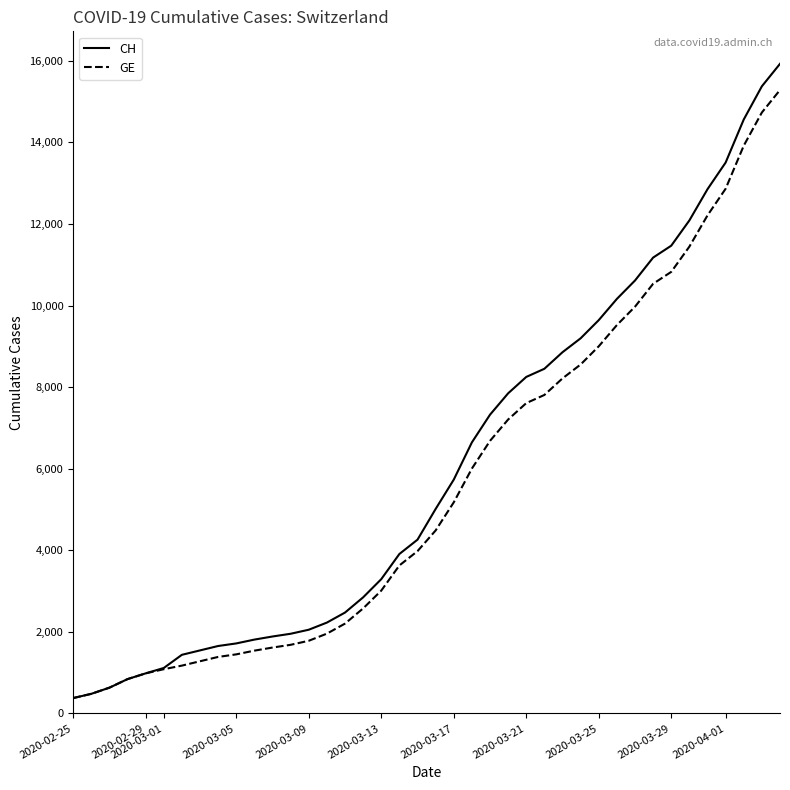

What are all the series names shown in the legend?

CH, GE